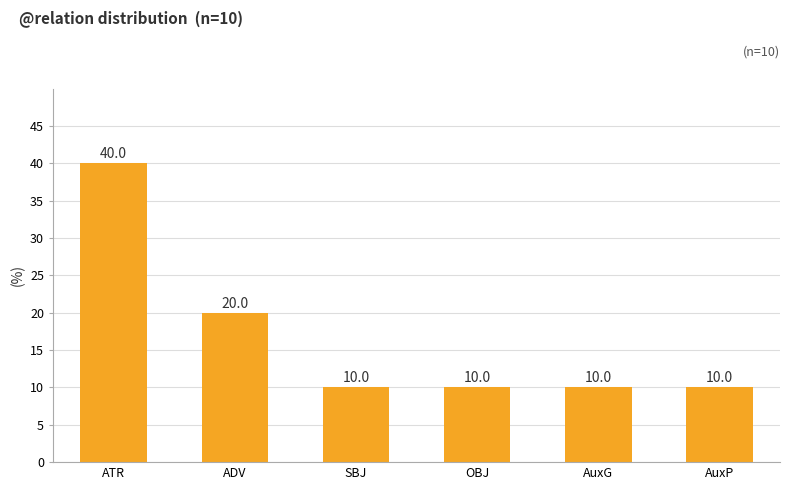

Reading left to right, what are all the values shown in this chart?

ATR=40	ADV=20	SBJ=10	OBJ=10	AuxG=10	AuxP=10